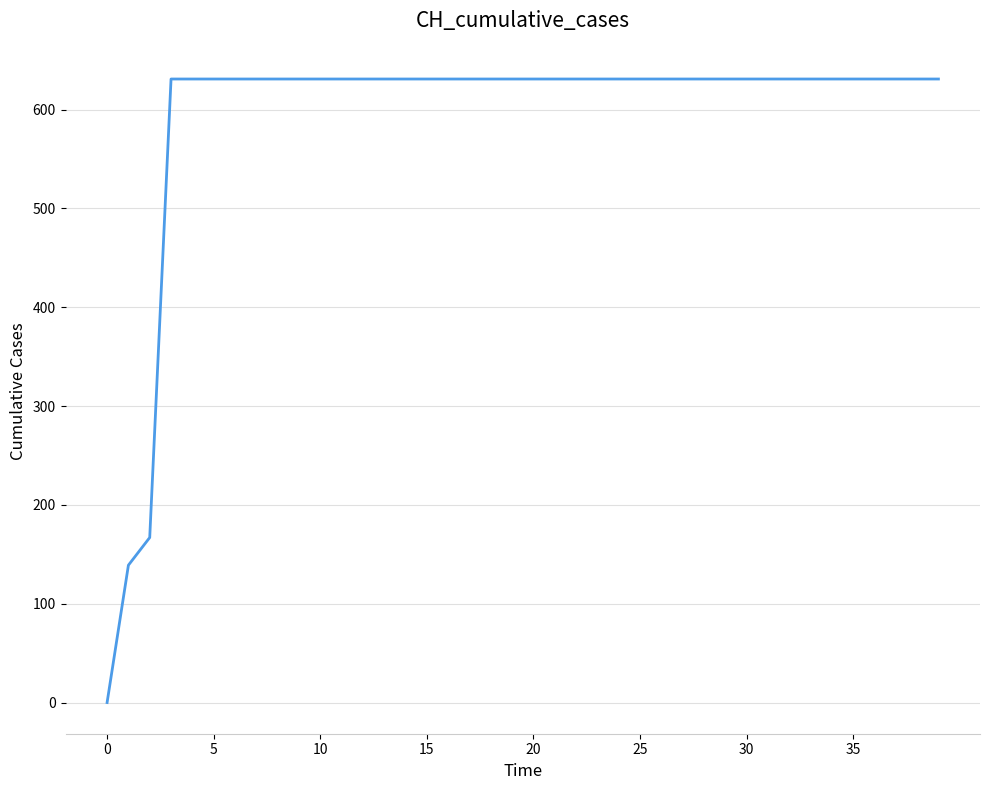

How many series are shown in this chart?

1